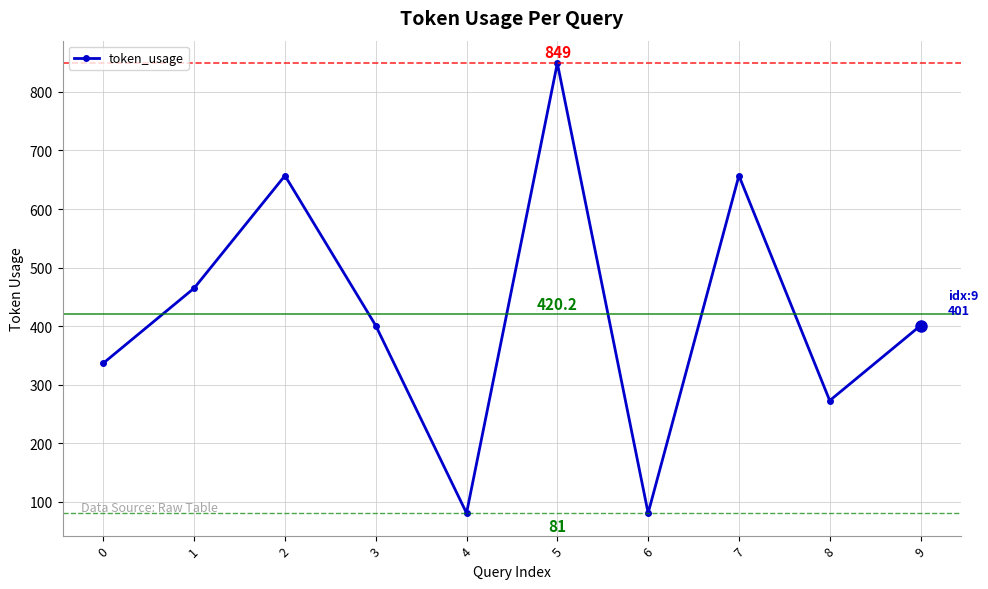

Does the chart display data point markers on the line(s)?

Yes